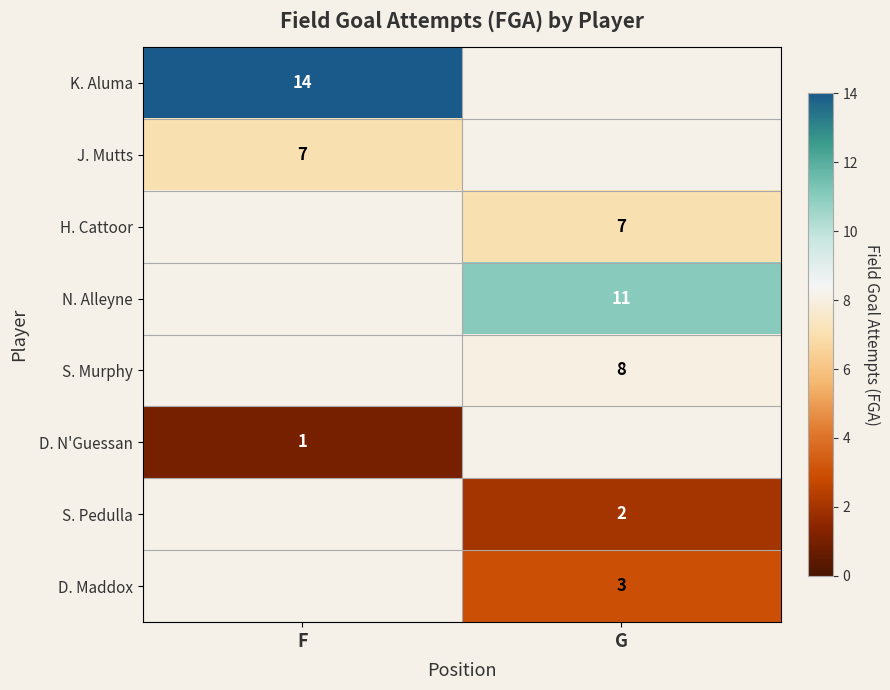

Which category has the lowest value across all series?

F